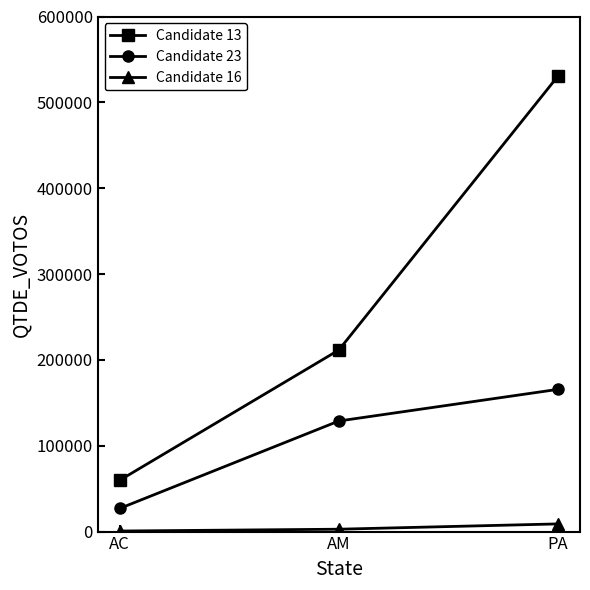

What is the maximum value for Candidate 16?

8952